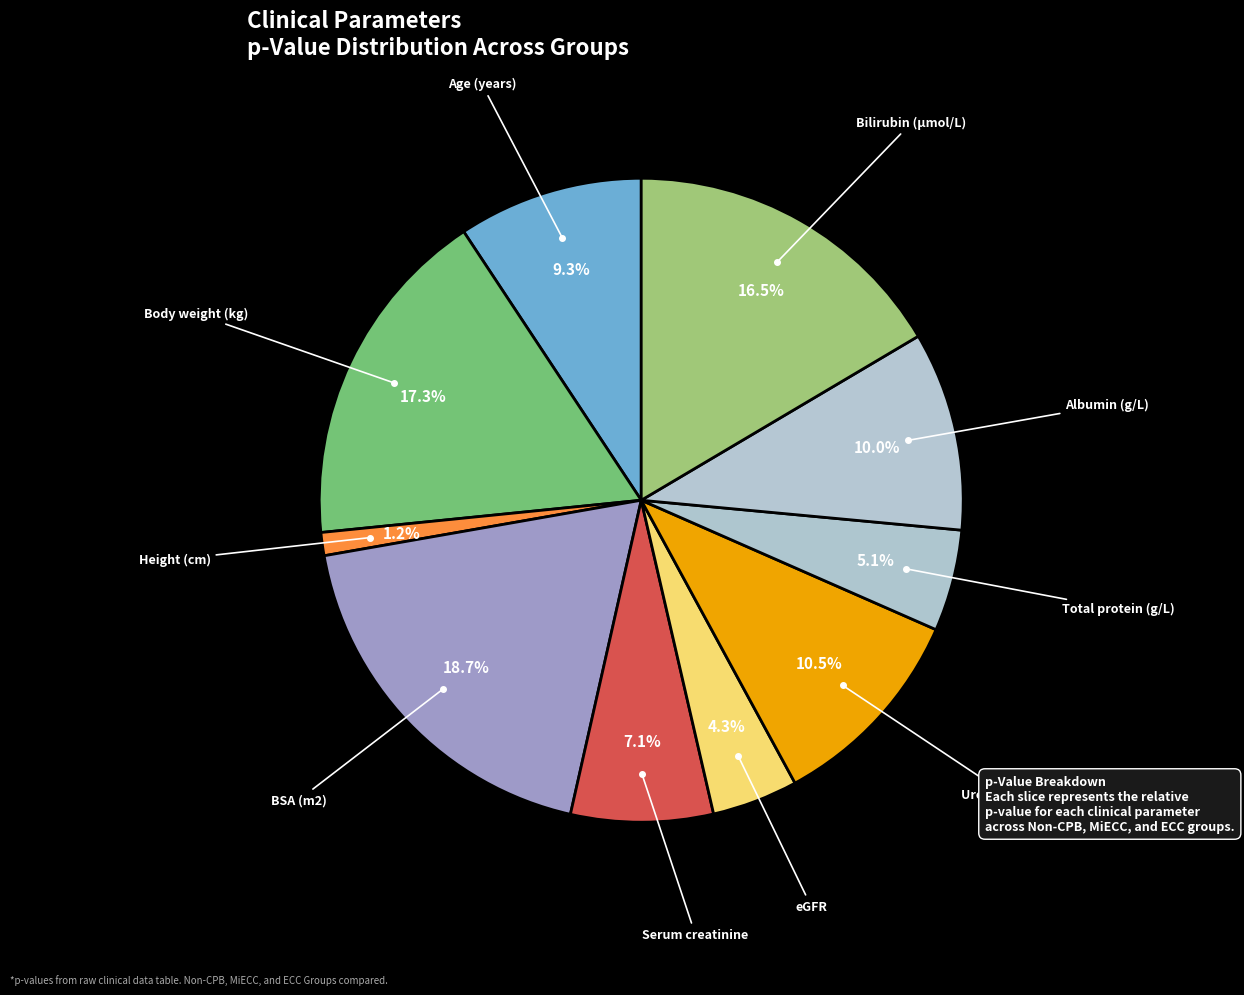

How many slices are in this pie chart?

10